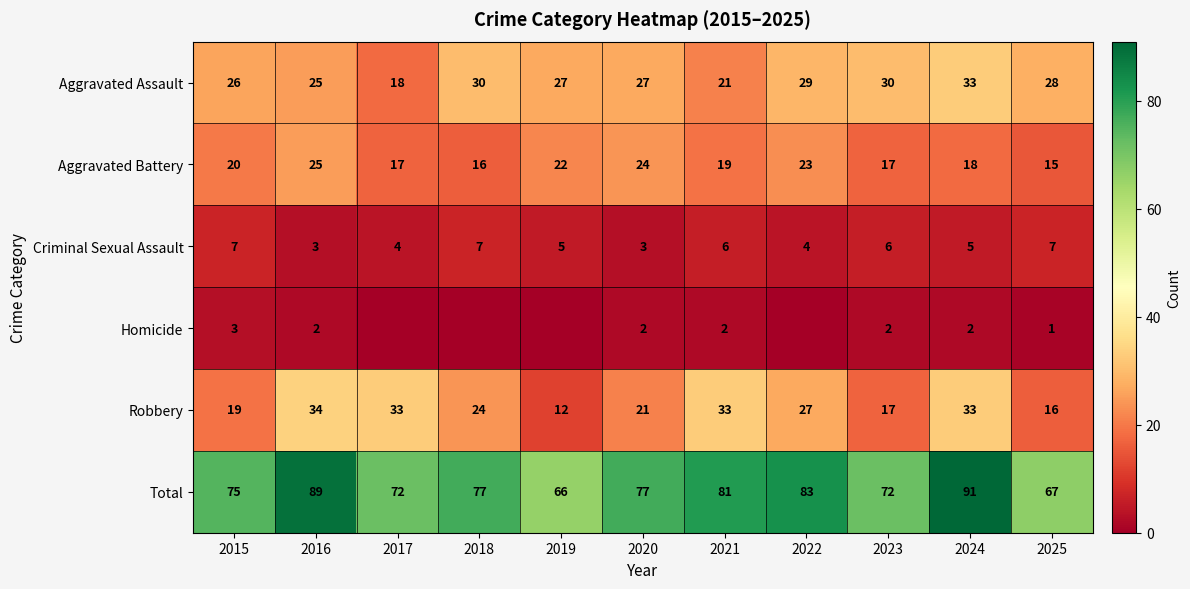

What is the difference between the Criminal Sexual Assault values at 2022 and 2025?

3